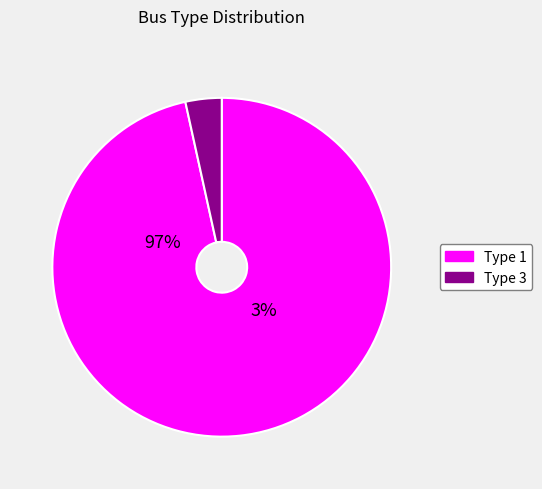

How many segments does this pie chart have?

2